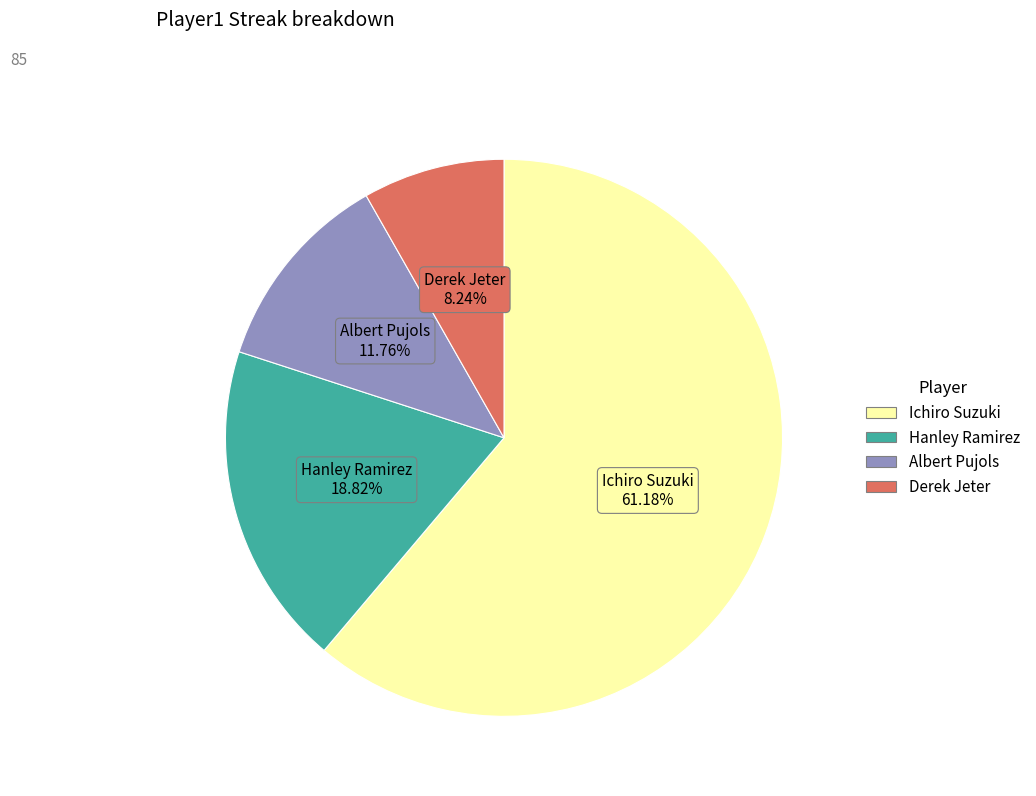

True or false: Ichiro Suzuki accounts for 71% of the total.

False